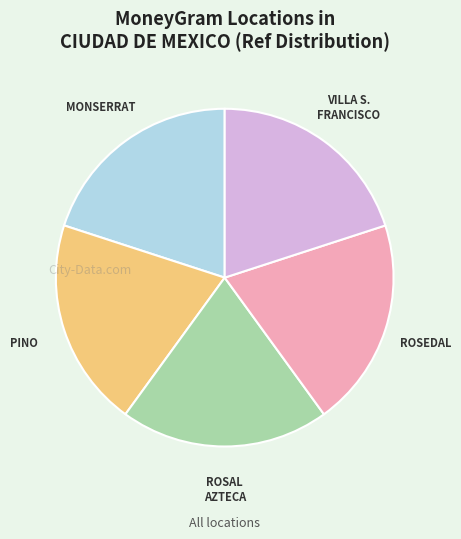

Count the number of slices in the pie.

5